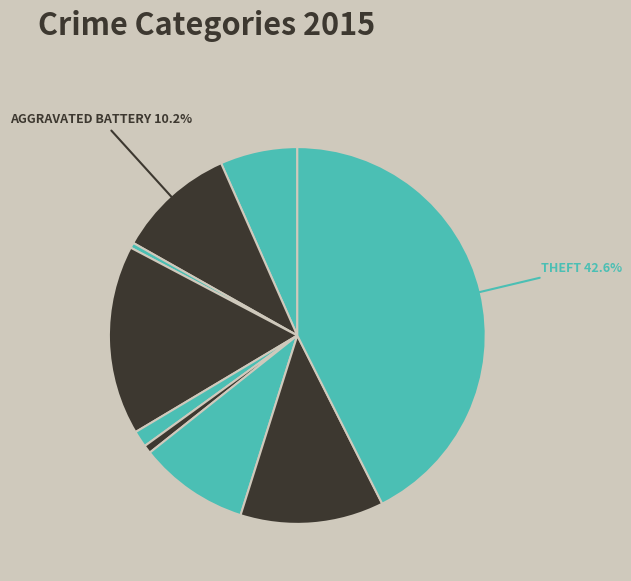

Count the number of slices in the pie.

9